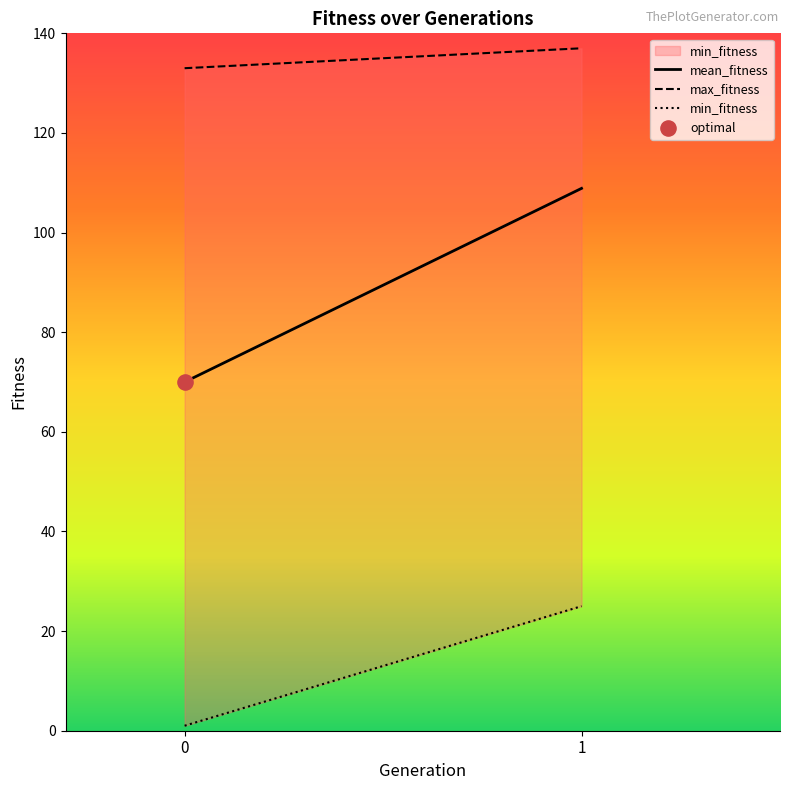

Which series has the largest Y range (max minus min)?

mean_fitness